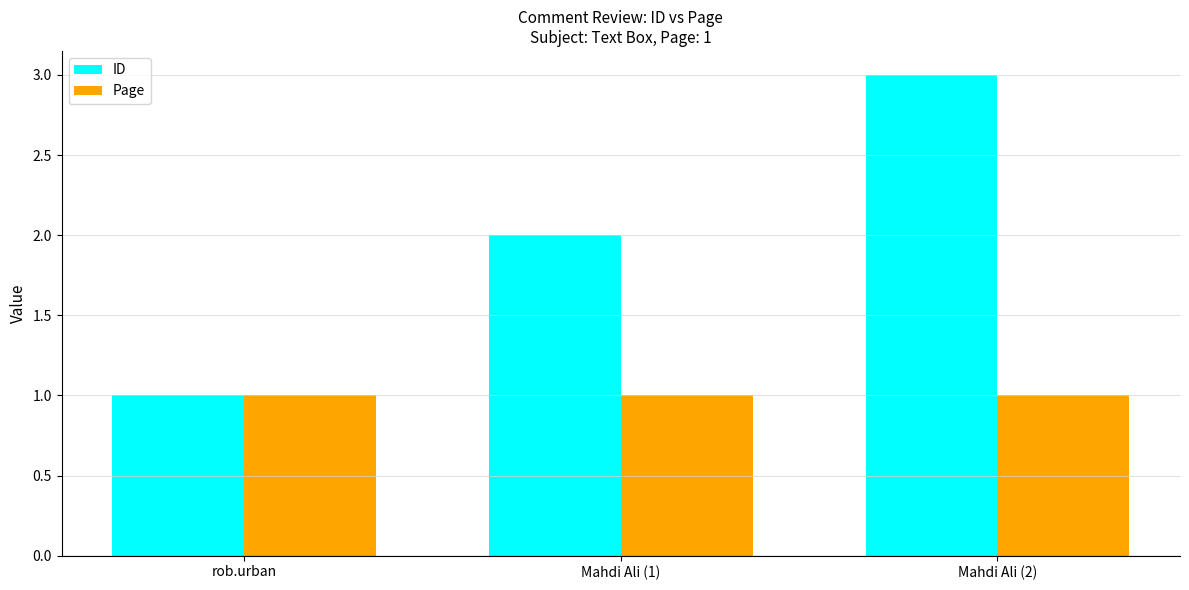

Rank the series at Mahdi Ali (1) from highest to lowest value.

ID, Page